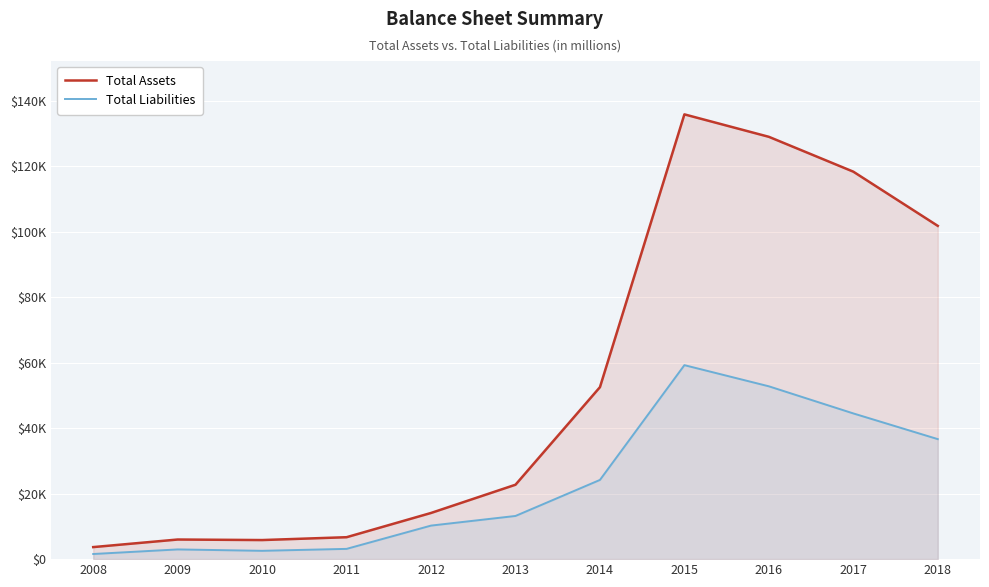

What is the value of the Total Assets point at the 7th from the left?

52529